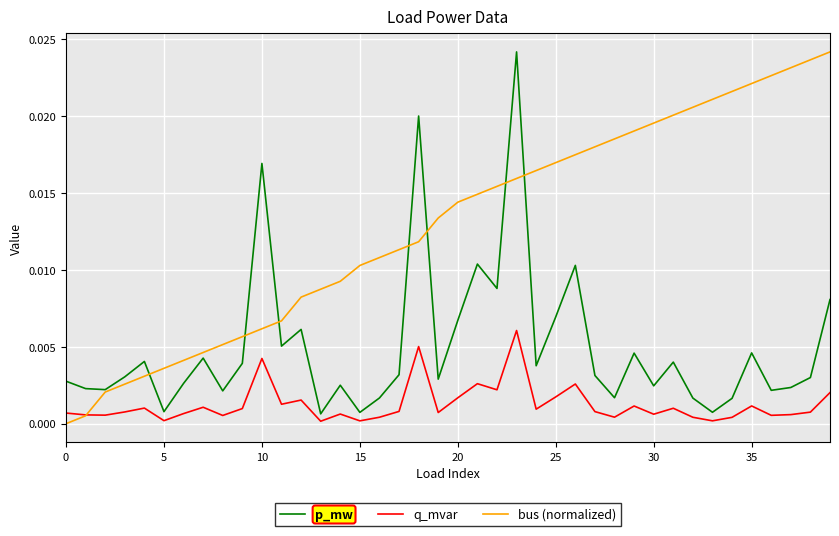

Which series has the largest total across all categories?

bus (normalized)